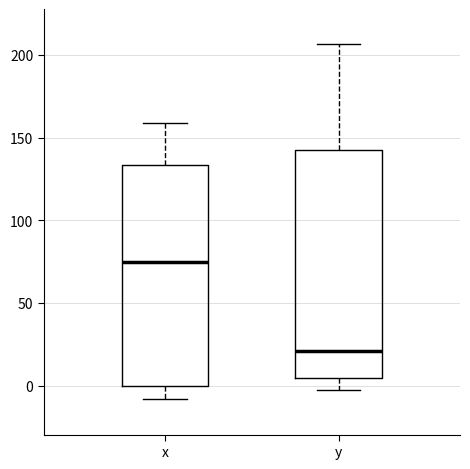

Where does the upper whisker of the box for y end on the y-axis? The values are not printed on the chart, so give them approximately, as read against the axis.

205